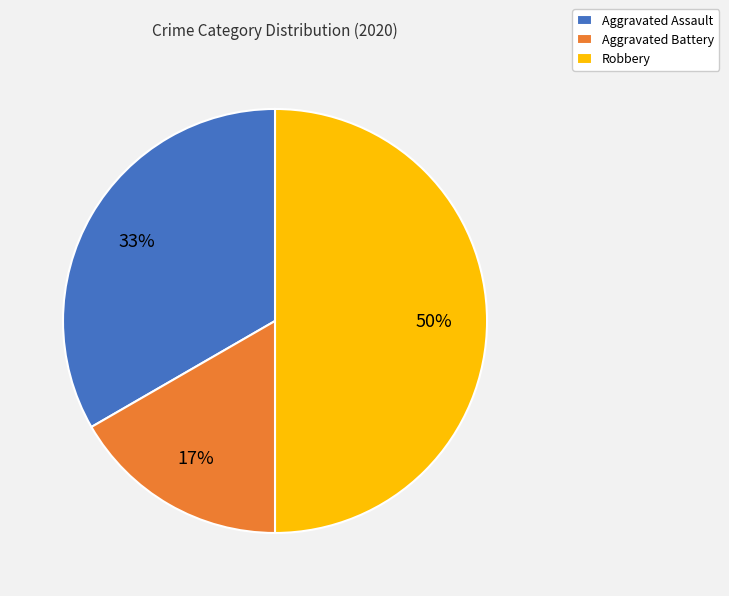

Does Aggravated Assault account for over 50% of the chart?

No